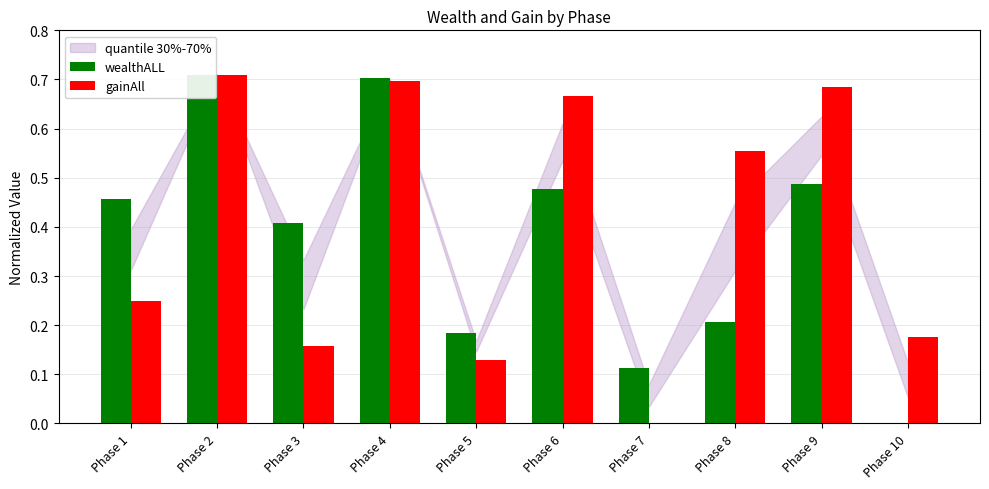

List the series in order of their peak value, lowest first.

wealthALL, gainAll